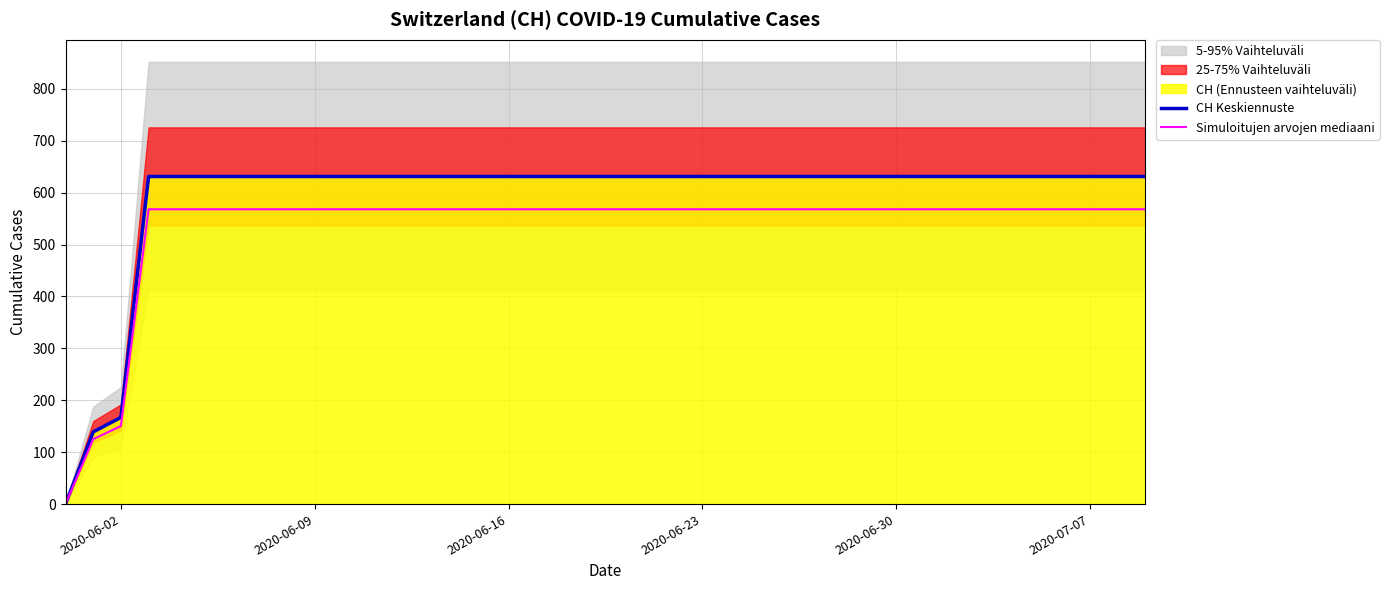

At which label is CH Keskiennuste closest to 315?

2020-06-02